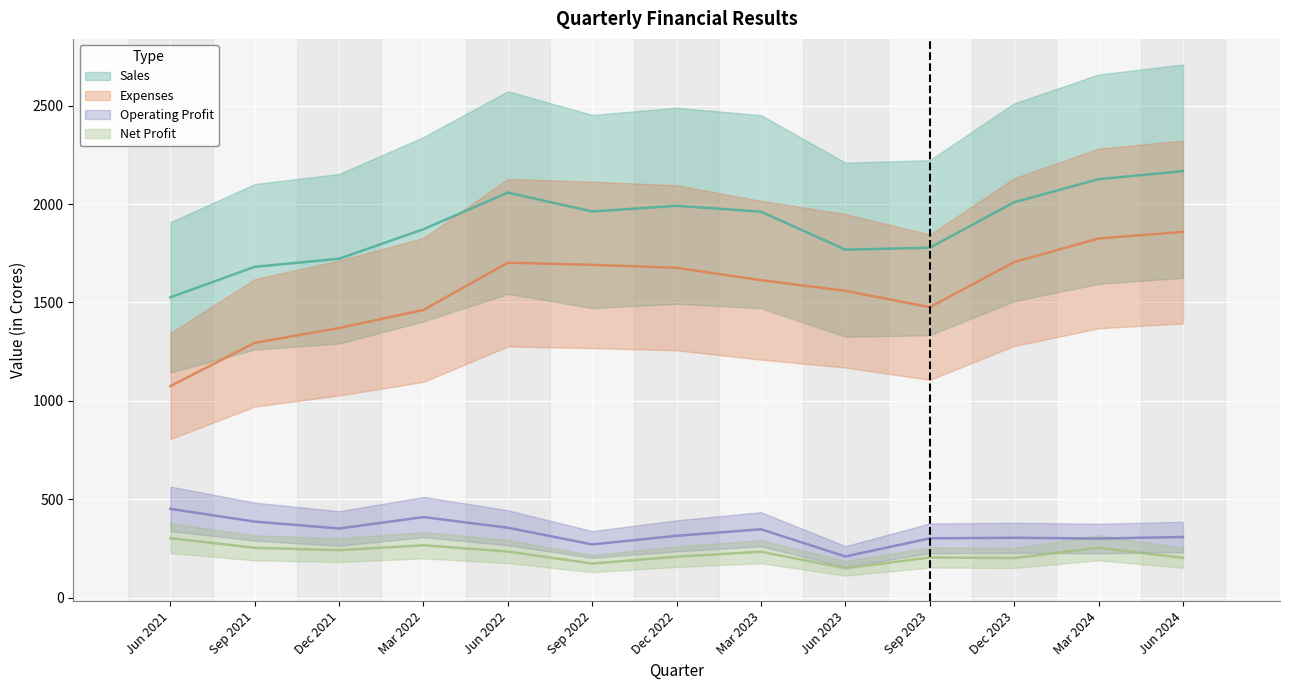

How many interior local peaks does the Sales series have?

2